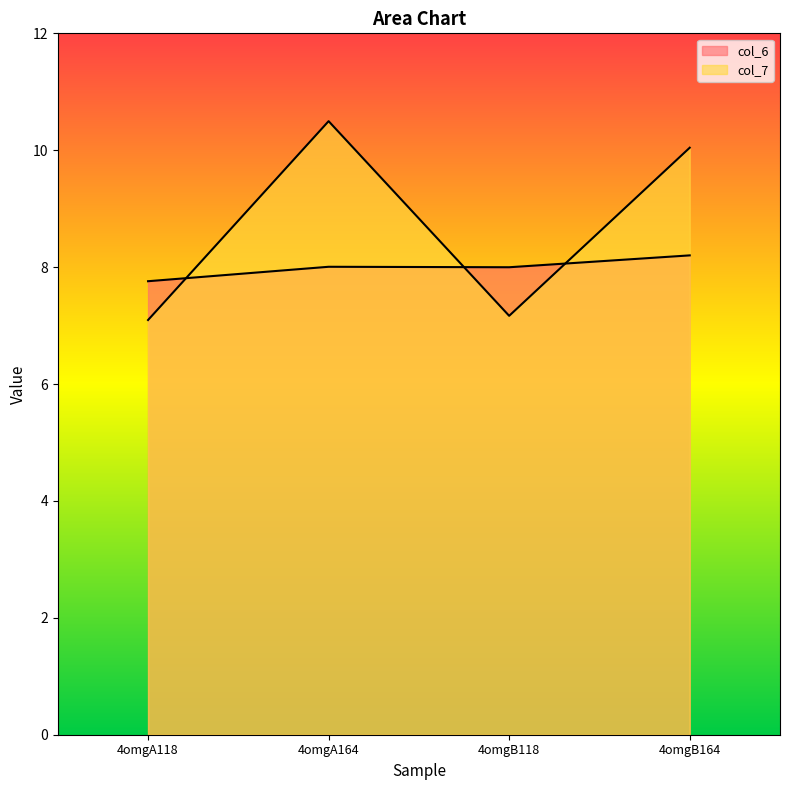

Is the value of col_6 at 4omgB164 greater than the value of col_7 at 4omgA164?

No